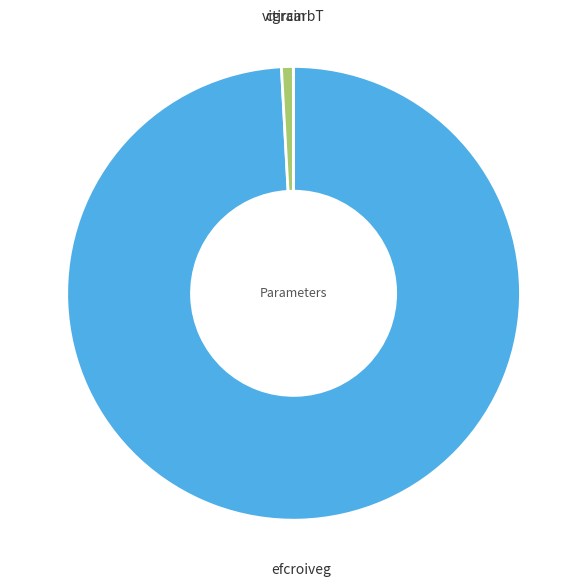

Which category has the biggest portion of the pie?

efcroiveg